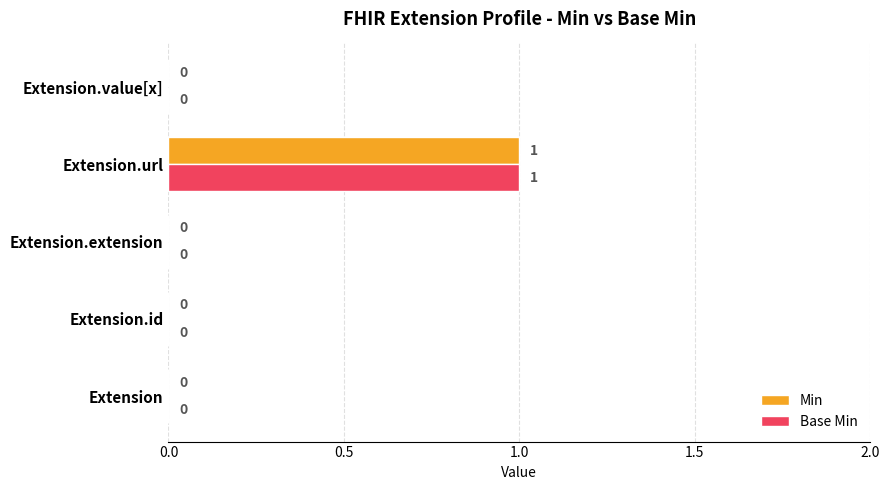

At which category is the sum across all series the highest?

Extension.url